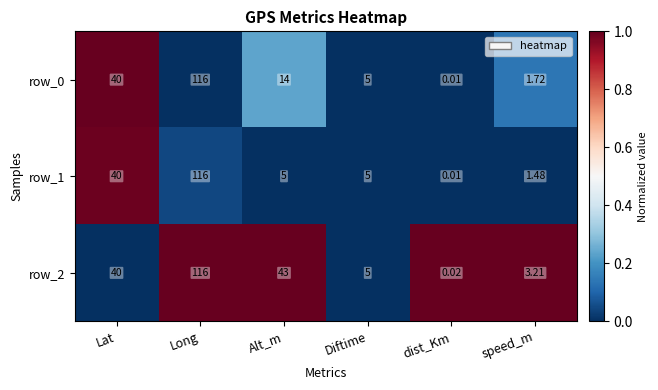

At which label does row_1 reach its peak?

Long